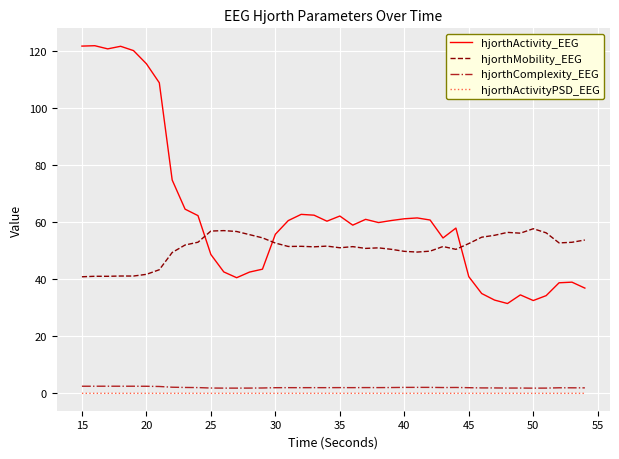

Does the chart have visible grid lines?

Yes